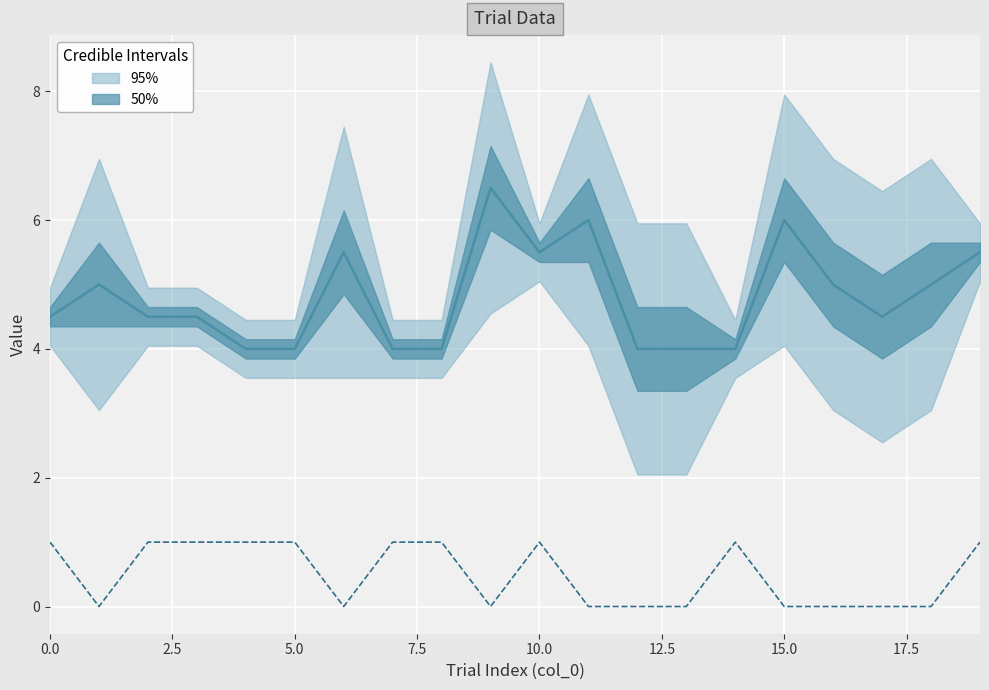

How many interior local valleys does the inter_stim_inverval series have?

2